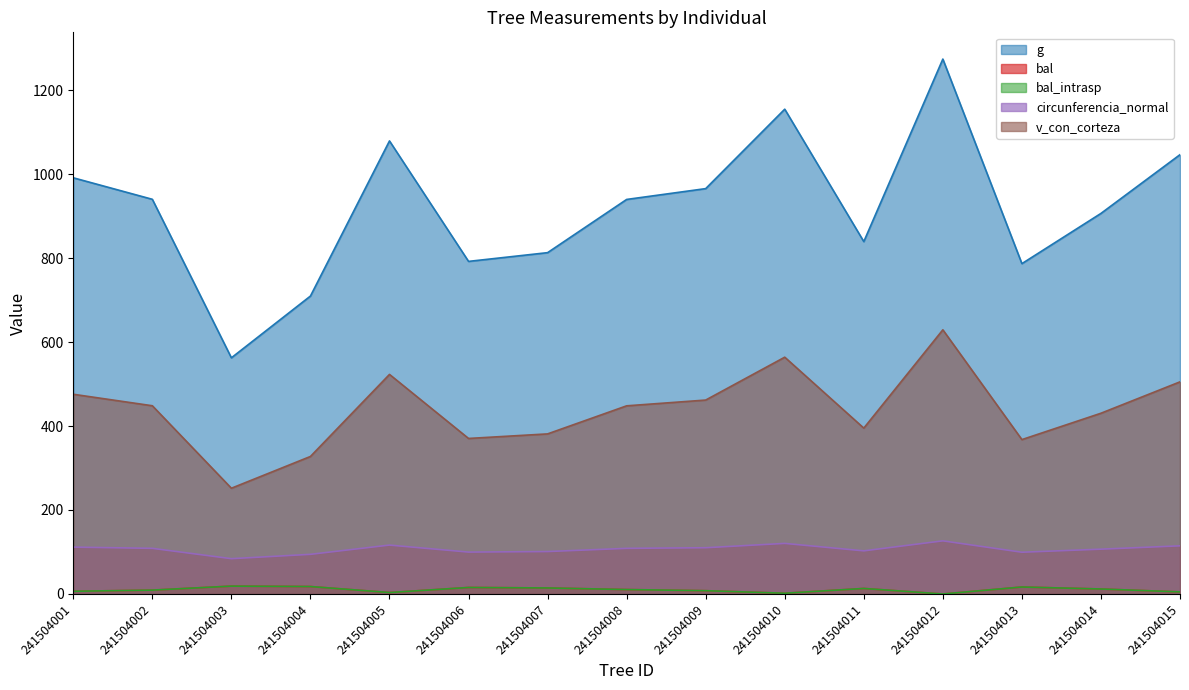

True or false: g has more than 1 interior local peaks.

True